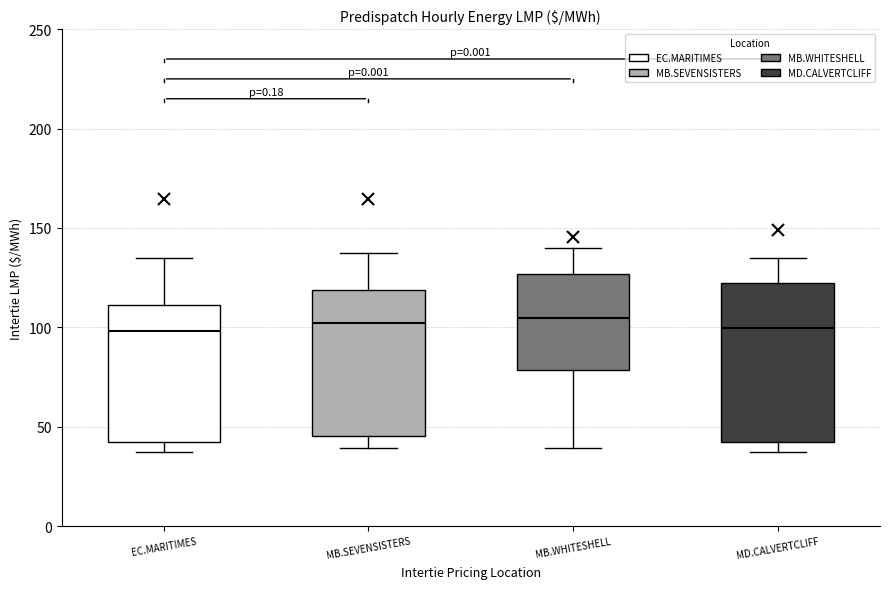

Where does the lower whisker of the box for EC.MARITIMES end on the y-axis? The values are not printed on the chart, so give them approximately, as read against the axis.

35